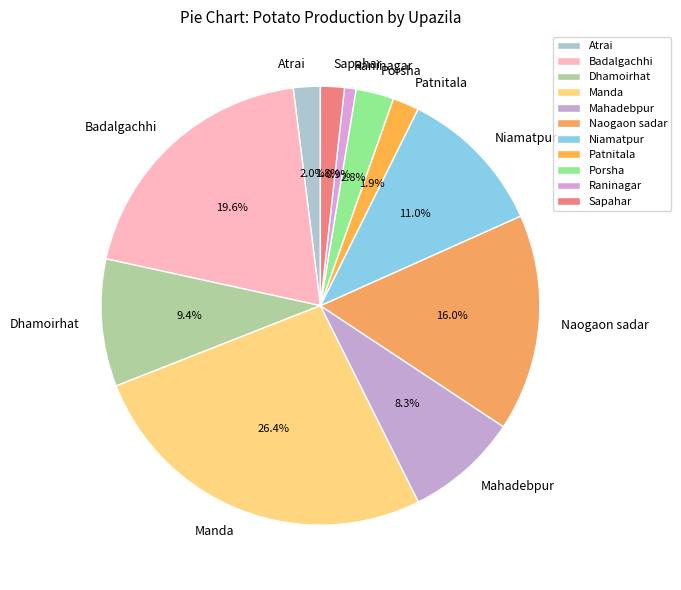

Does Porsha account for over 50% of the chart?

No